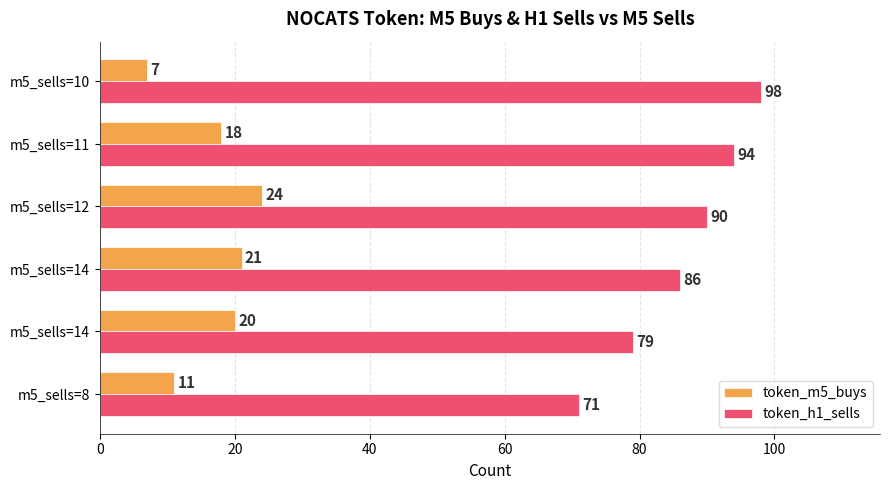

How many distinct data groups are displayed?

2